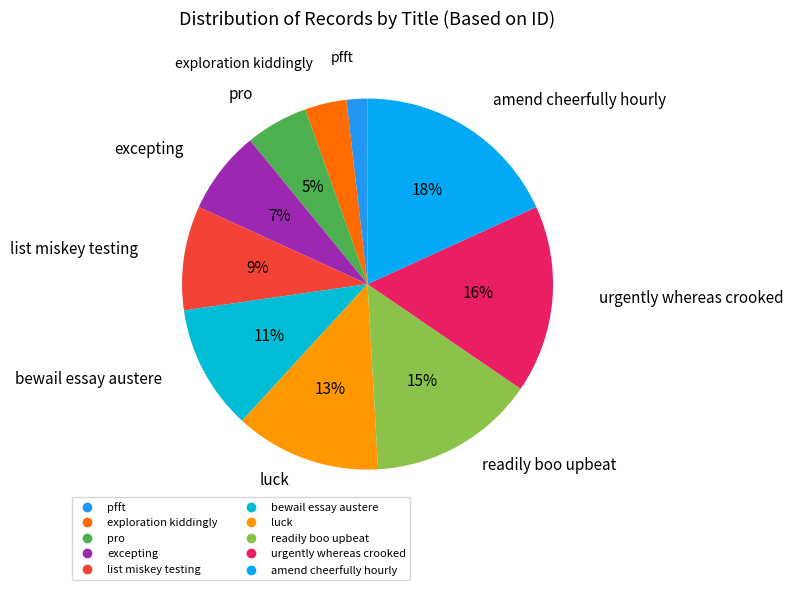

How many segments does this pie chart have?

10